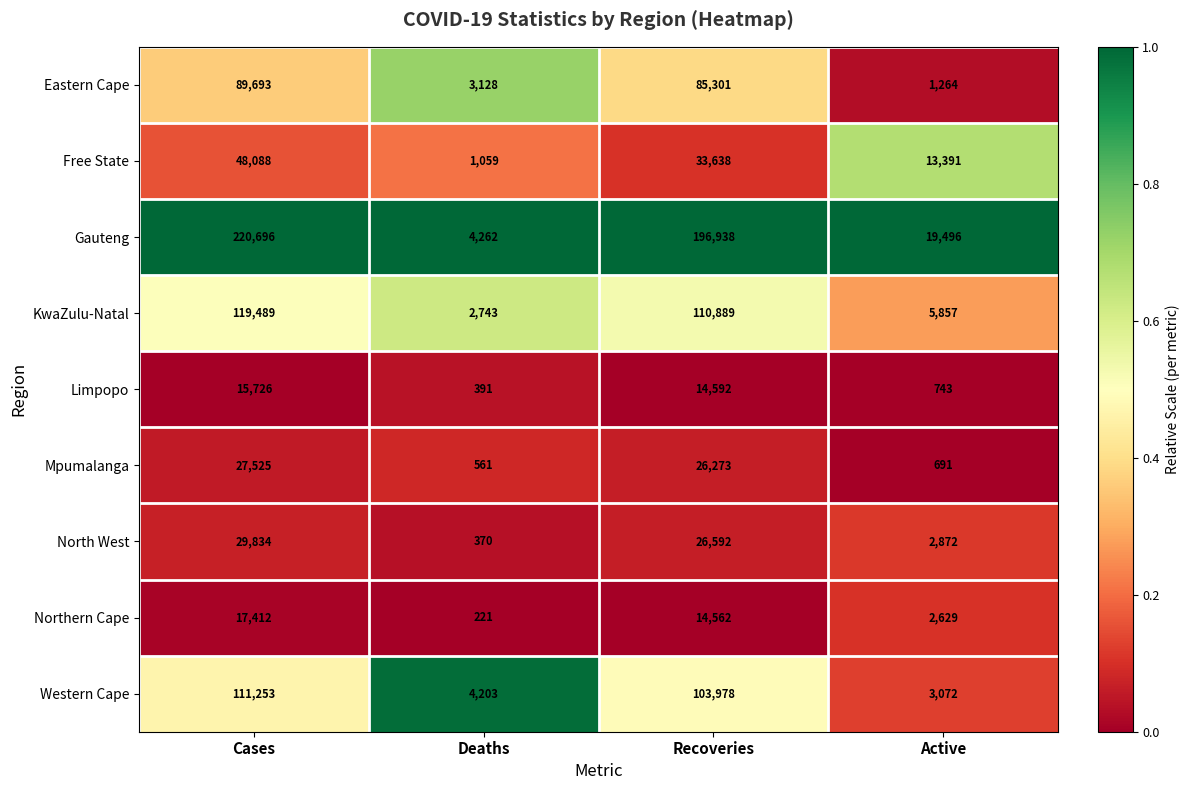

Rank the series by their maximum value, from lowest to highest.

Limpopo, Northern Cape, Mpumalanga, North West, Free State, Eastern Cape, Western Cape, KwaZulu-Natal, Gauteng